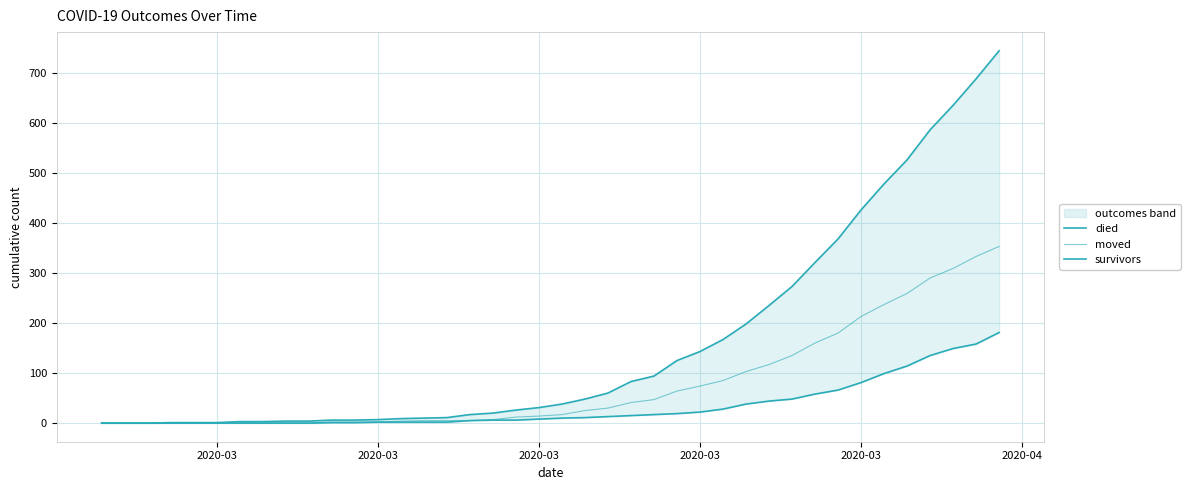

True or false: moved has a value of 3 at 2020-03.

False